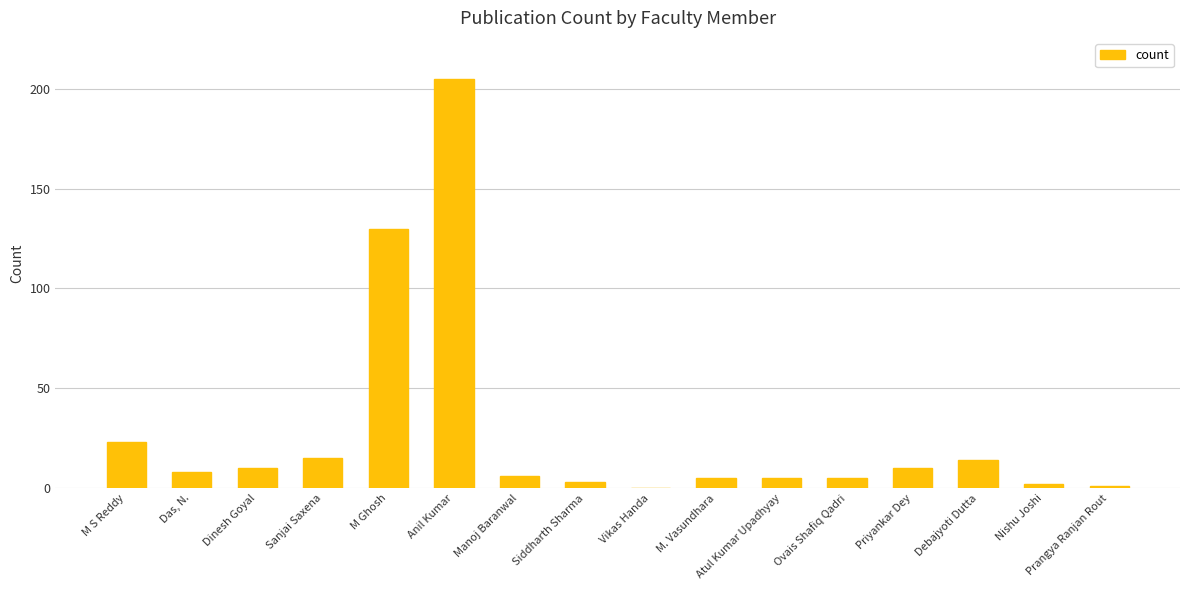

Is it true that the value at Atul Kumar Upadhyay is 5?

True